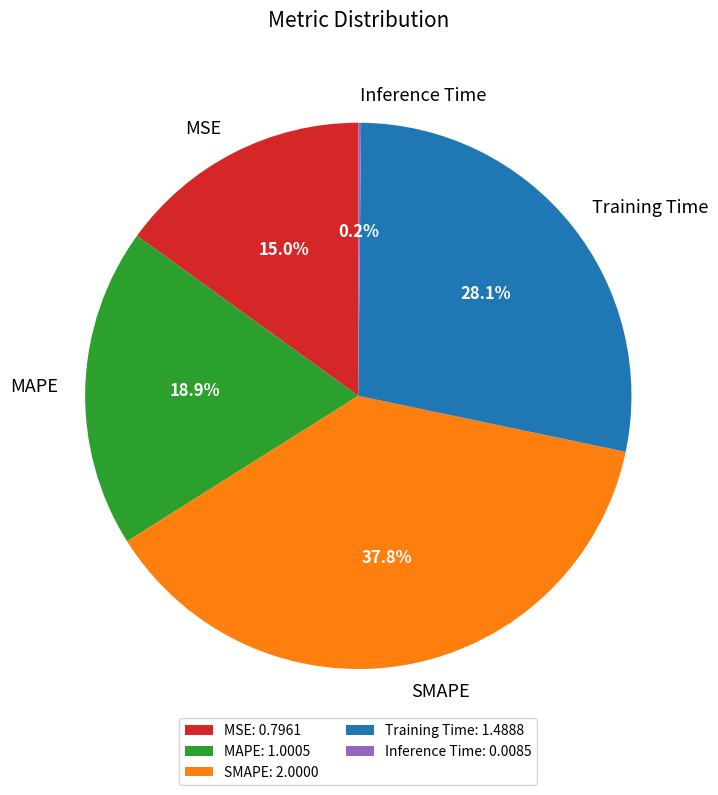

To the nearest percent, what percentage of the pie is MSE?

15%